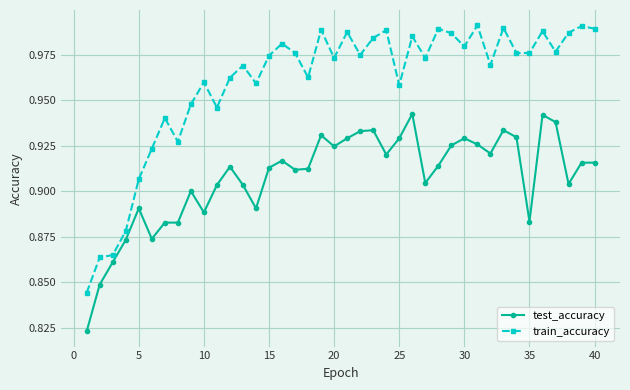

True or false: train_accuracy and test_accuracy cross at least once.

False